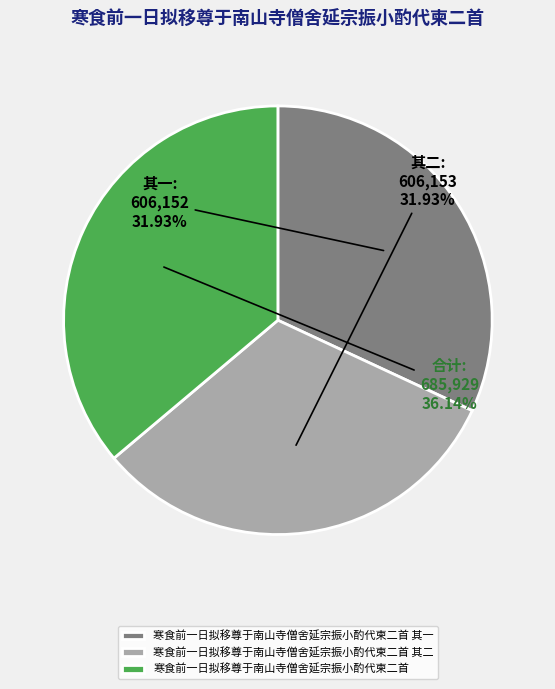

Is it true that 寒食前一日拟移尊于南山寺僧舍延宗振小酌代柬二首 其一 is 32% of the pie?

True